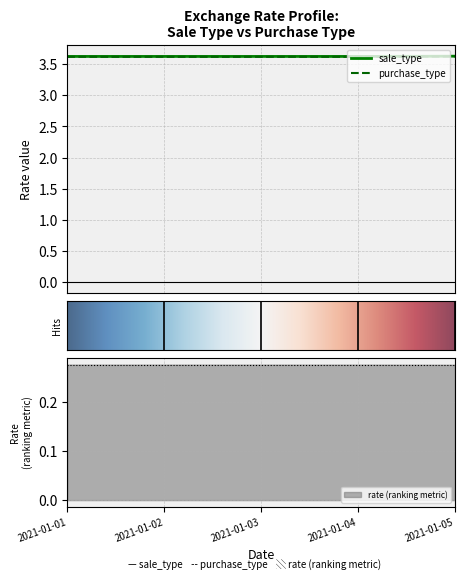

What is the approximate value of sale_type at 2021-01-02?

3.6